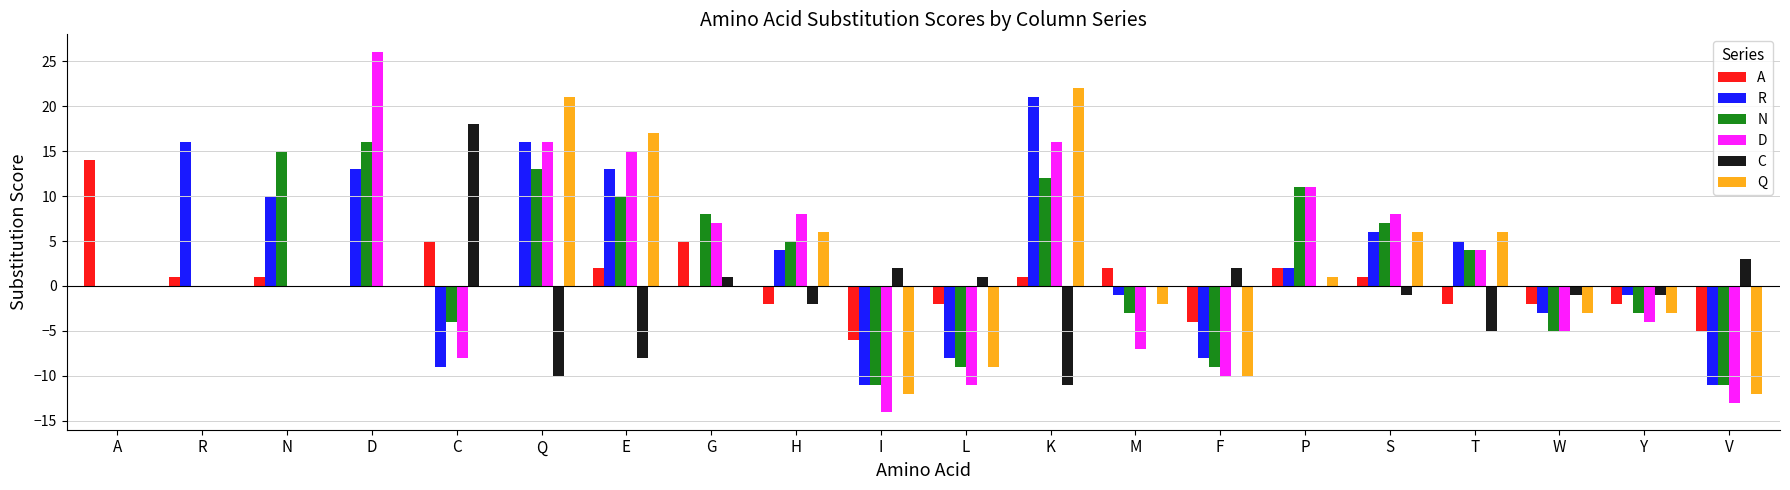

Which series changed the most between I and K?

Q